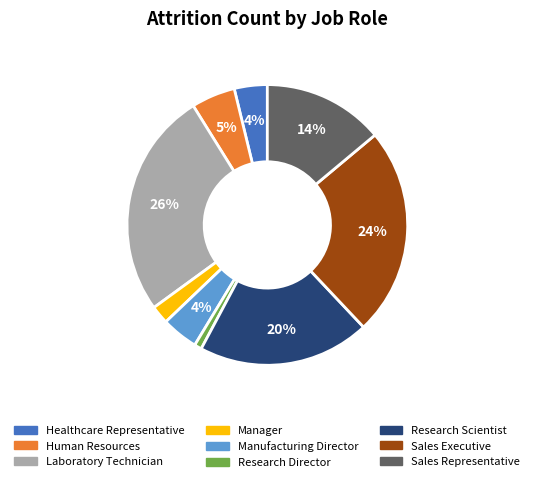

To the nearest percent, what is the combined percentage of Manager and Research Scientist?

22%